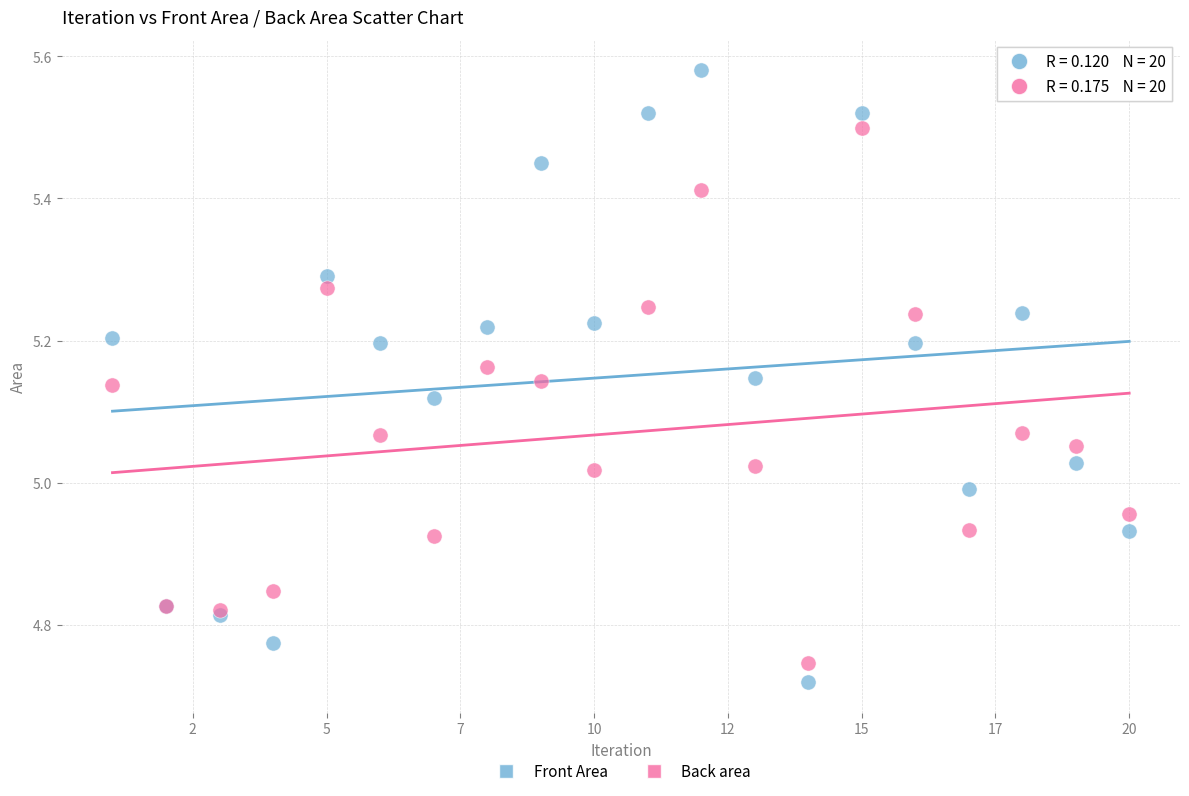

Which series reaches the maximum Y coordinate?

Front Area